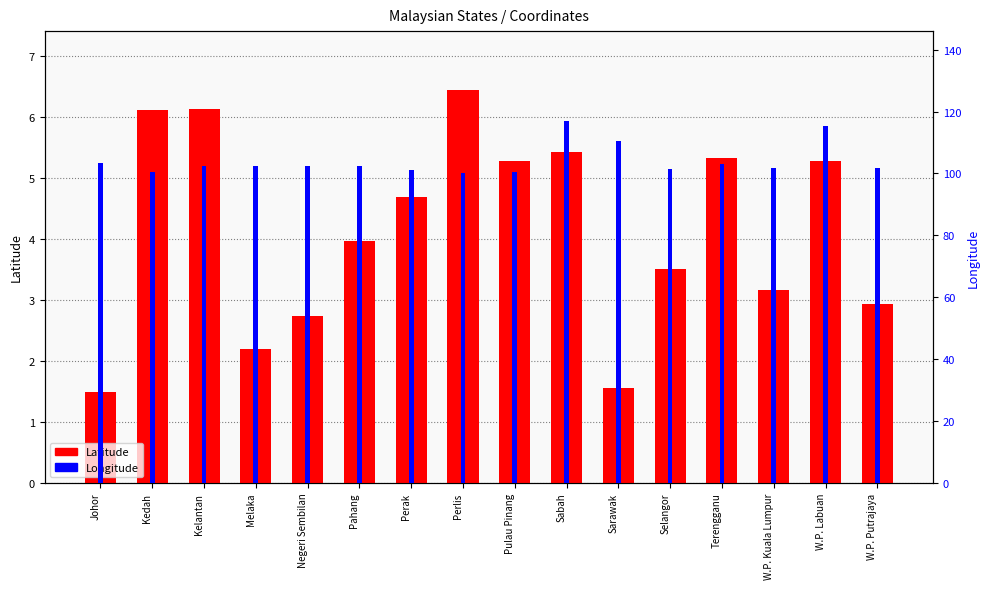

At which category is the sum across all series the highest?

Sabah